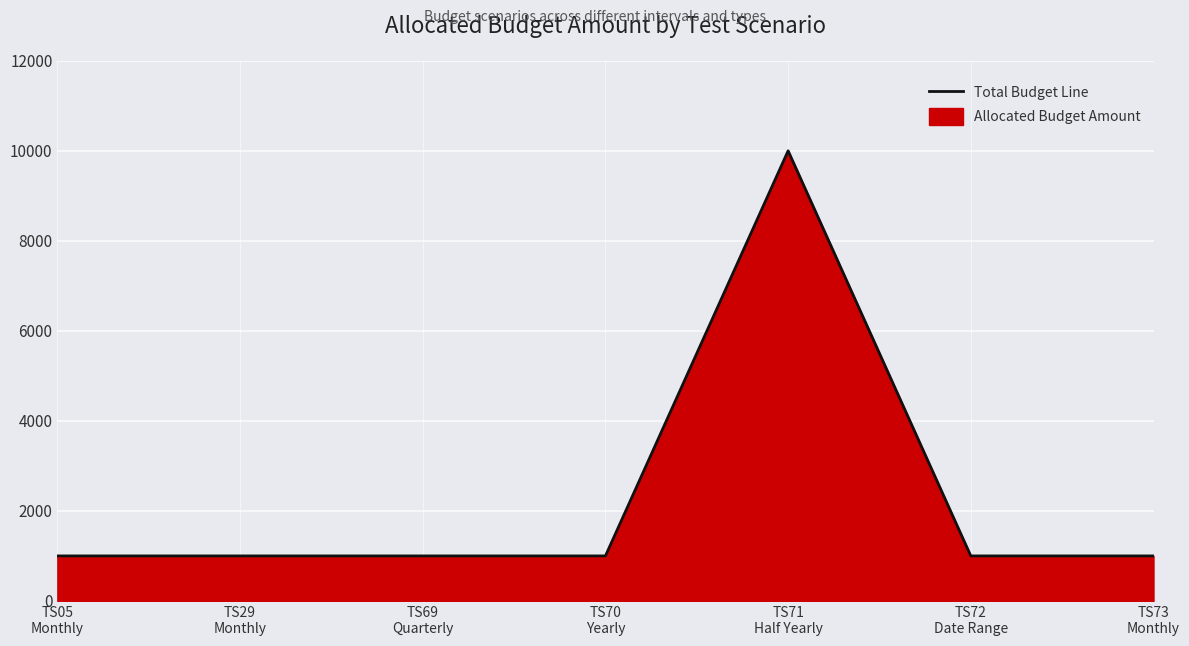

What is the label of the 6th point from the right?

TS29
Monthly